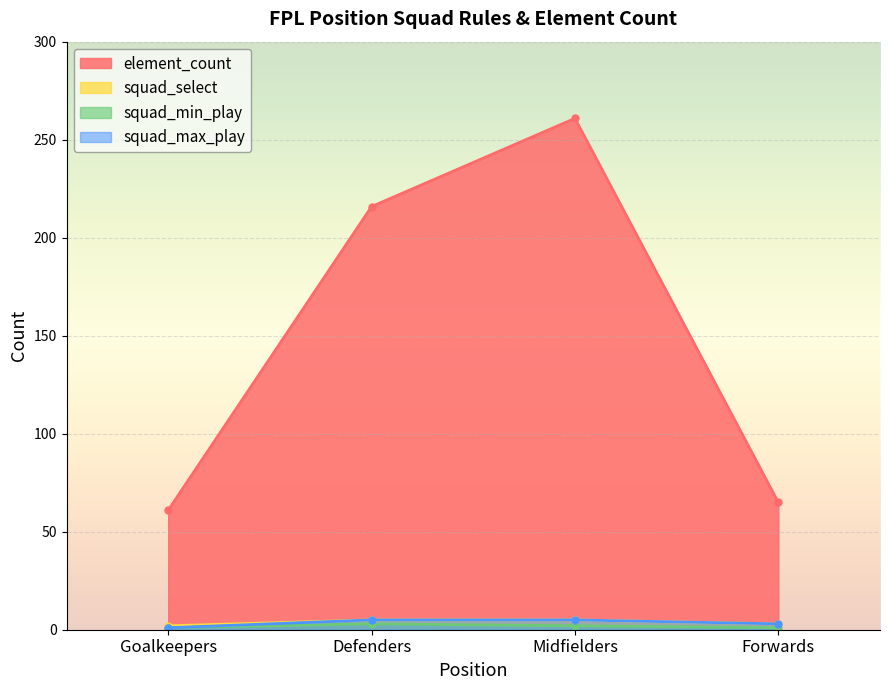

Reading left to right, list all the values displayed in this chart.

element_count: 61	216	261	65
squad_select: 2	5	5	3
squad_min_play: 1	3	2	1
squad_max_play: 1	5	5	3